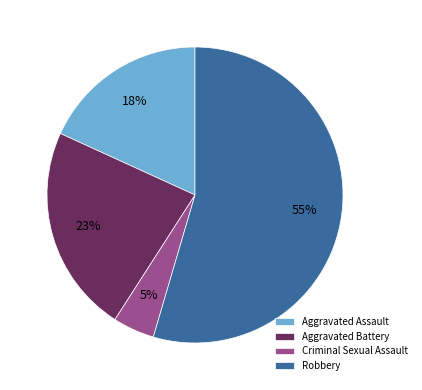

Combined, do Criminal Sexual Assault and Aggravated Battery account for over 50%?

No